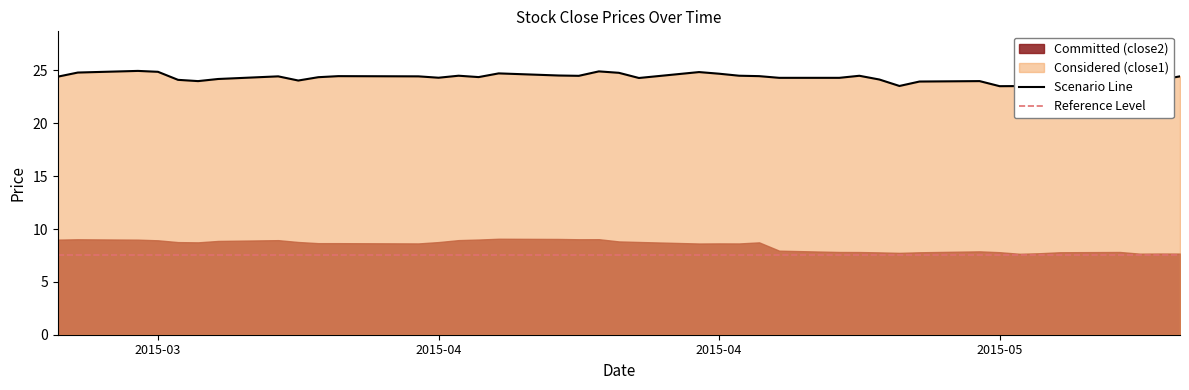

What is the maximum value shown in the chart?

25.0